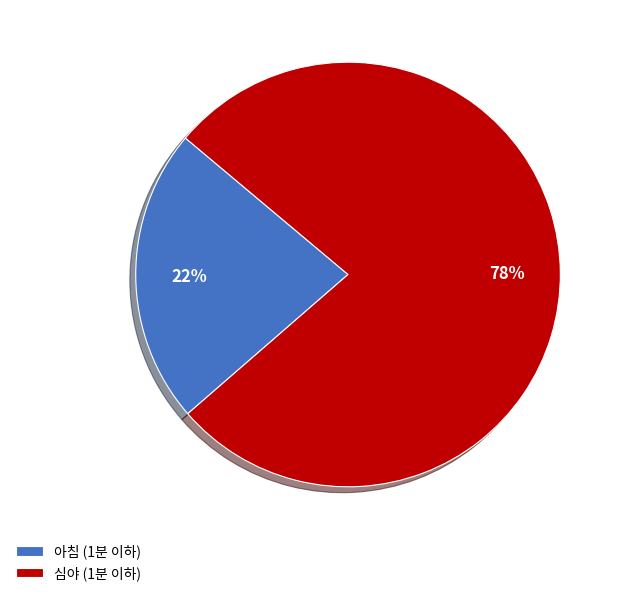

Is the sum of 심야 and 아침 greater than half?

Yes